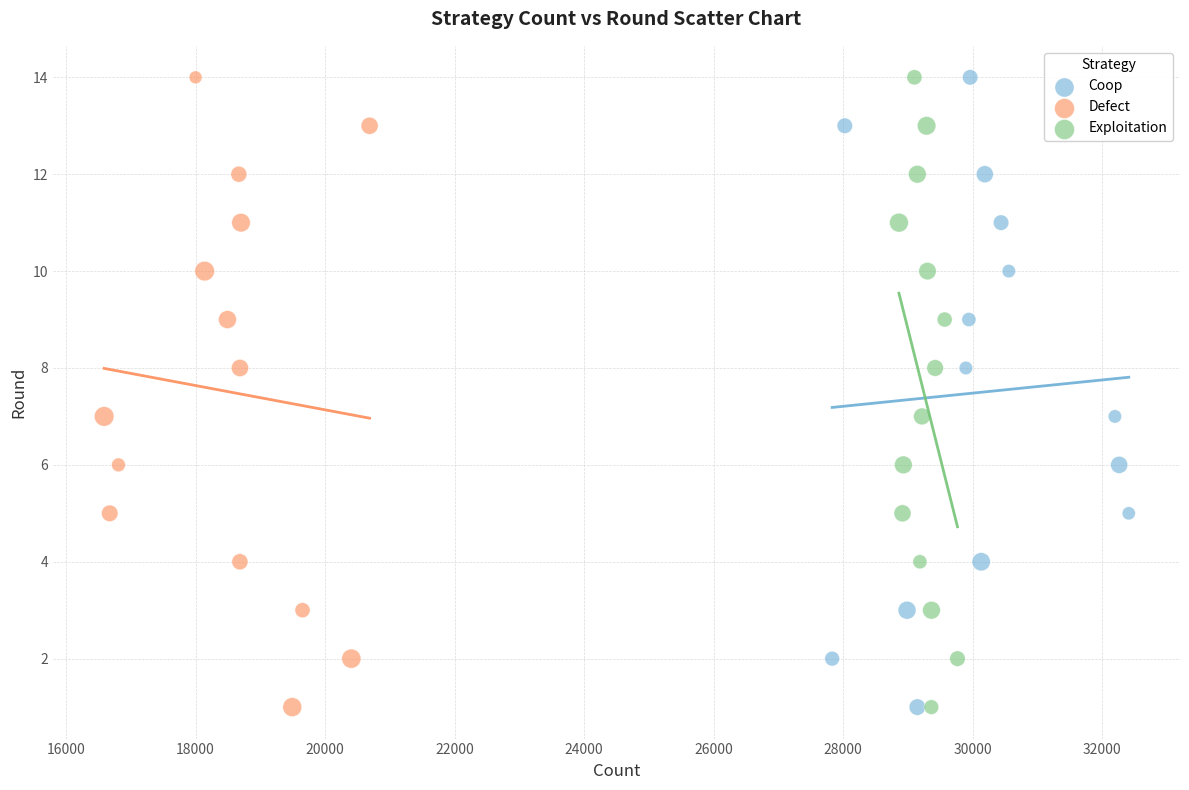

What are all the series names shown in the legend?

Coop, Defect, Exploitation